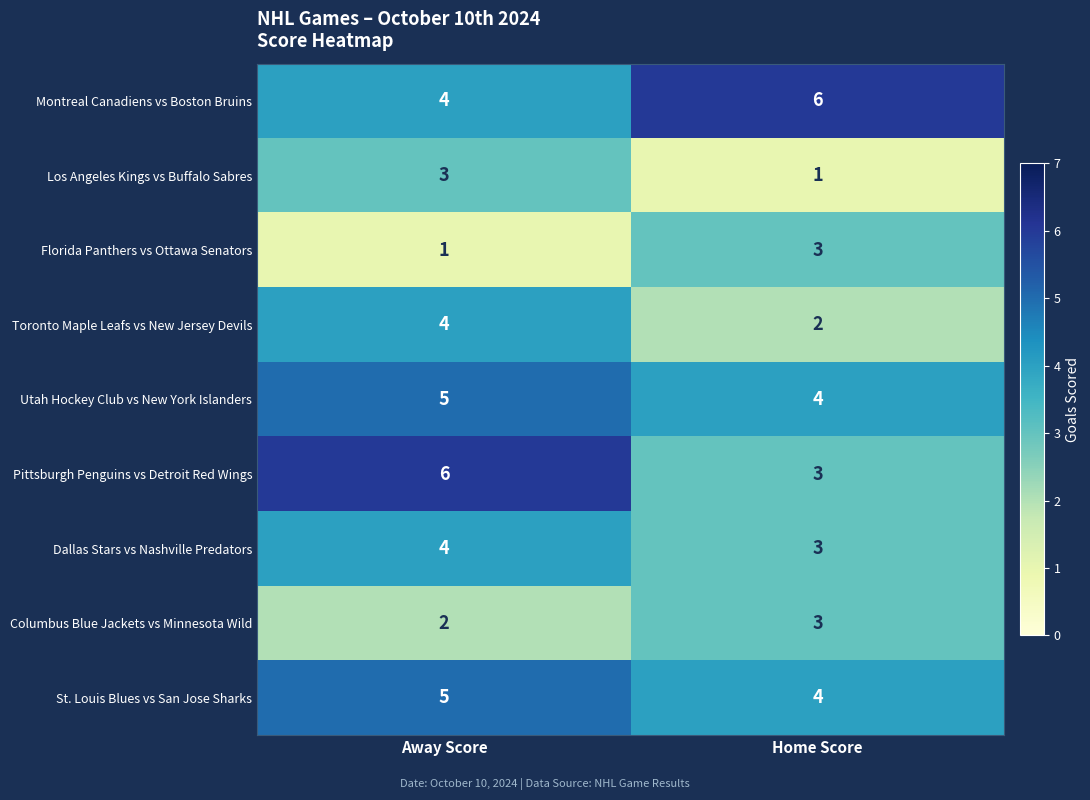

Reading left to right, list all the values displayed in this chart.

Montreal Canadiens vs Boston Bruins: Away Score=4	Home Score=6
Los Angeles Kings vs Buffalo Sabres: Away Score=3	Home Score=1
Florida Panthers vs Ottawa Senators: Away Score=1	Home Score=3
Toronto Maple Leafs vs New Jersey Devils: Away Score=4	Home Score=2
Utah Hockey Club vs New York Islanders: Away Score=5	Home Score=4
Pittsburgh Penguins vs Detroit Red Wings: Away Score=6	Home Score=3
Dallas Stars vs Nashville Predators: Away Score=4	Home Score=3
Columbus Blue Jackets vs Minnesota Wild: Away Score=2	Home Score=3
St. Louis Blues vs San Jose Sharks: Away Score=5	Home Score=4